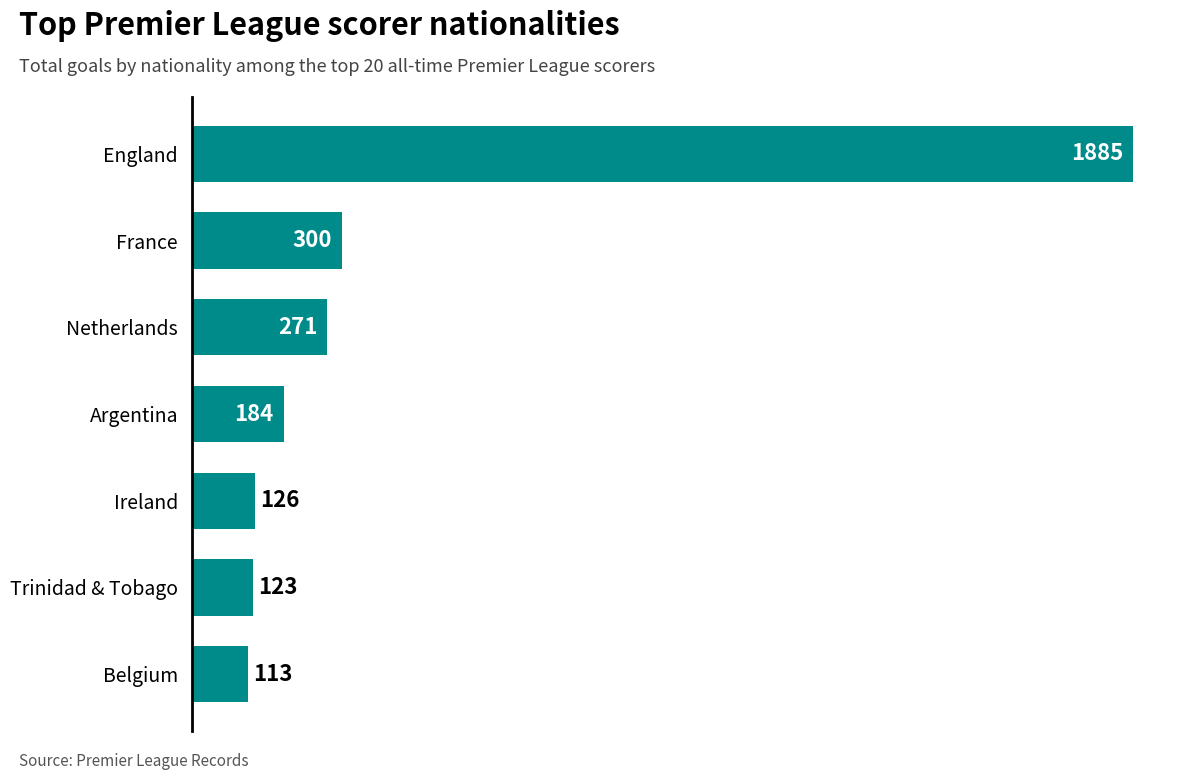

What is the change in value from England to Trinidad & Tobago?

-1762